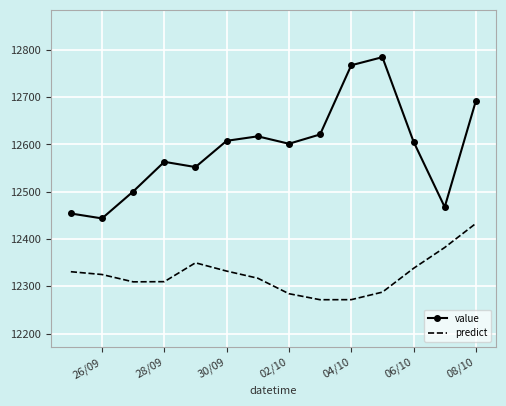

Which series has the widest spread of values?

value